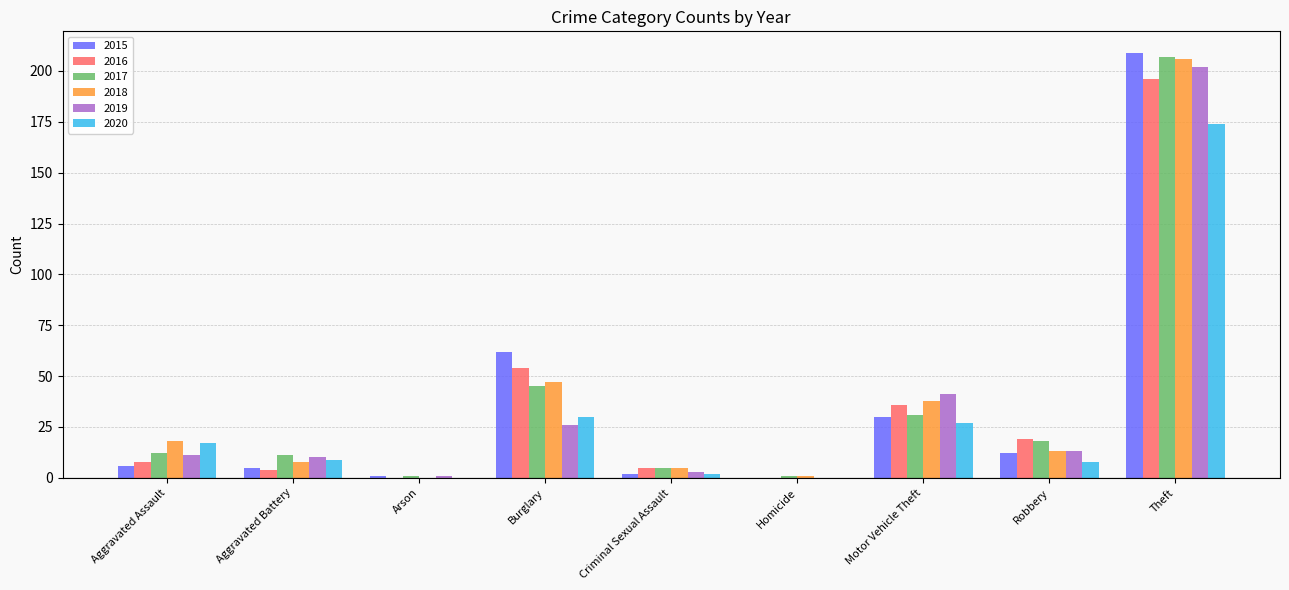

The value of 2015 at Homicide is -139. True or false?

False